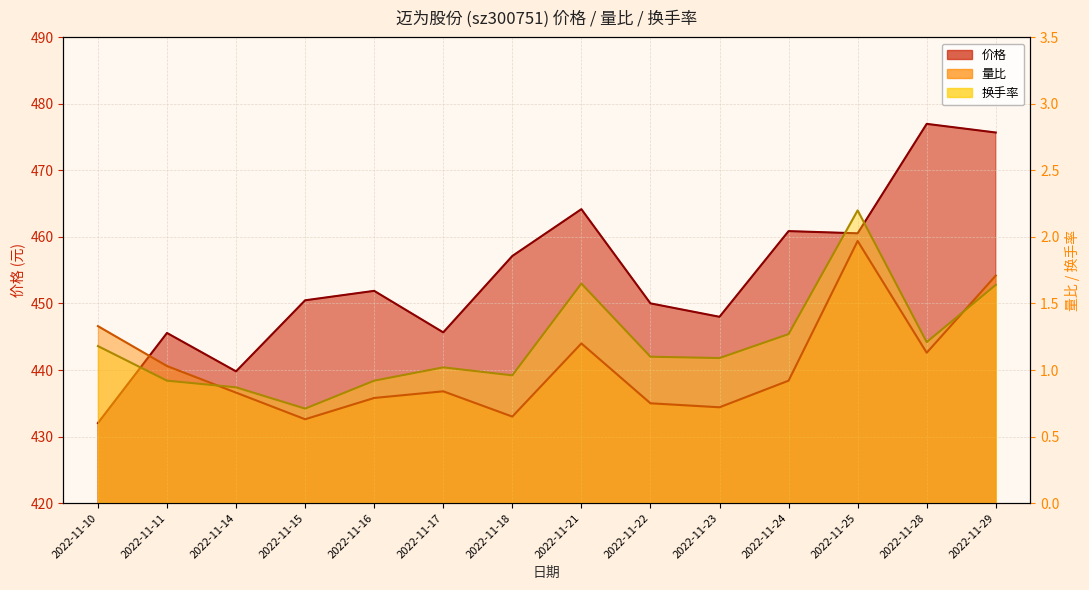

At which category does the chart reach its peak across all series?

2022-11-28